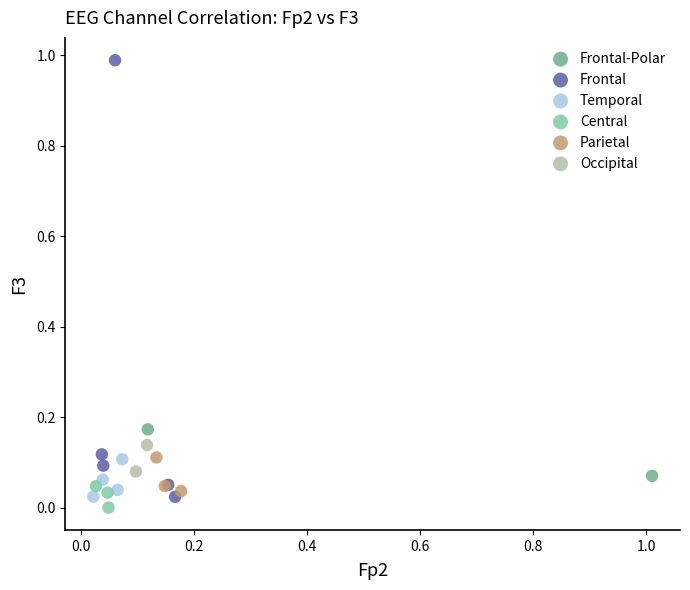

Which series reaches the maximum Y coordinate?

Frontal